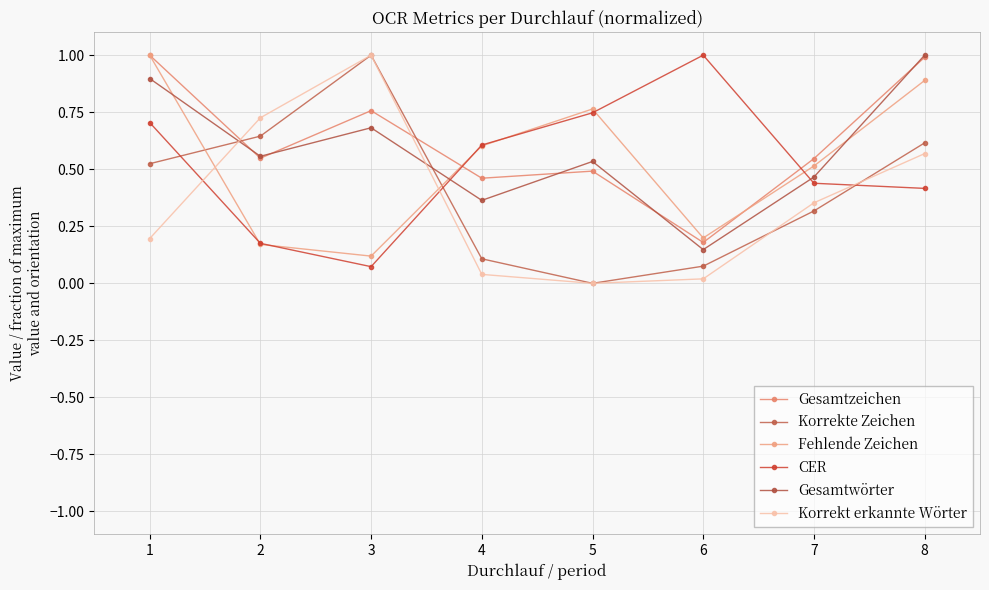

List the labels in order of Gesamtwörter value, smallest first.

6, 4, 7, 5, 2, 3, 1, 8